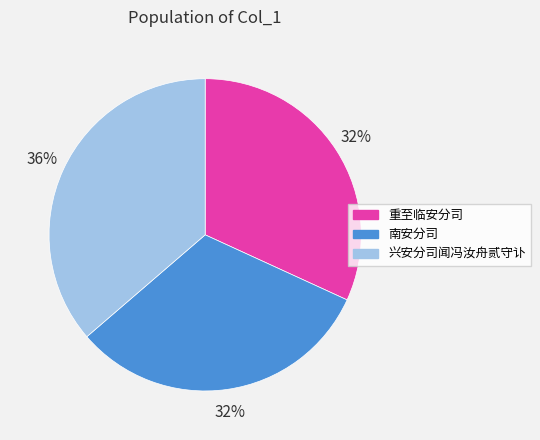

How many slices are in this pie chart?

3